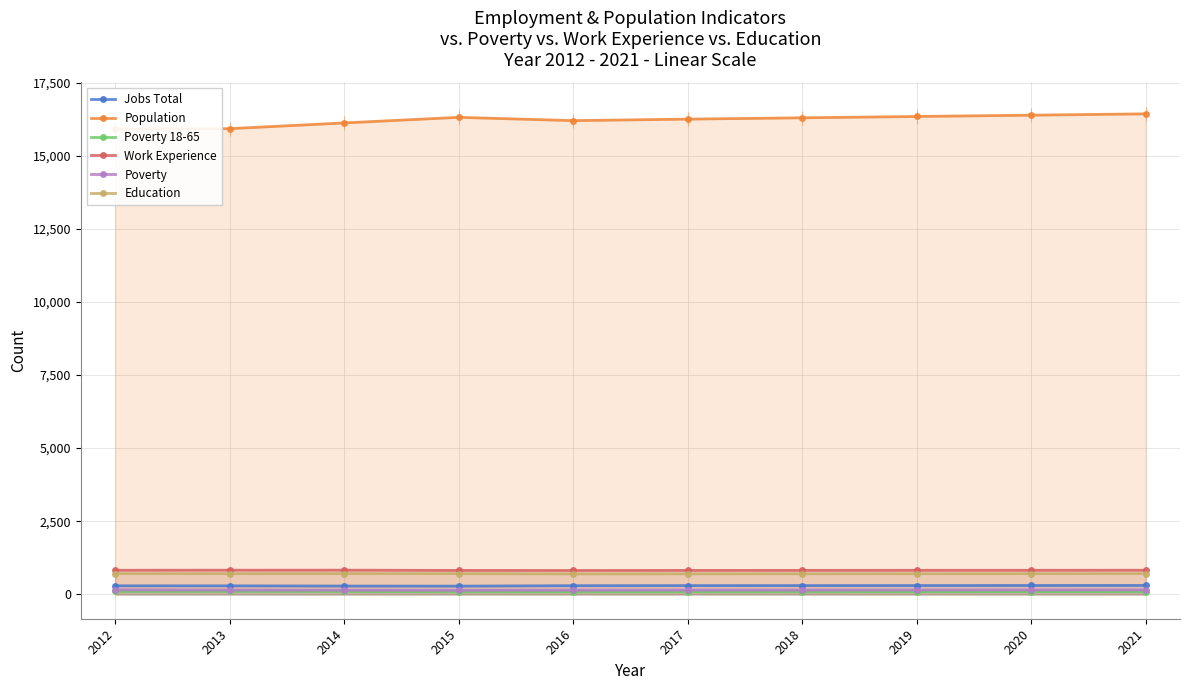

The value of Poverty at 2021 is 41. True or false?

False